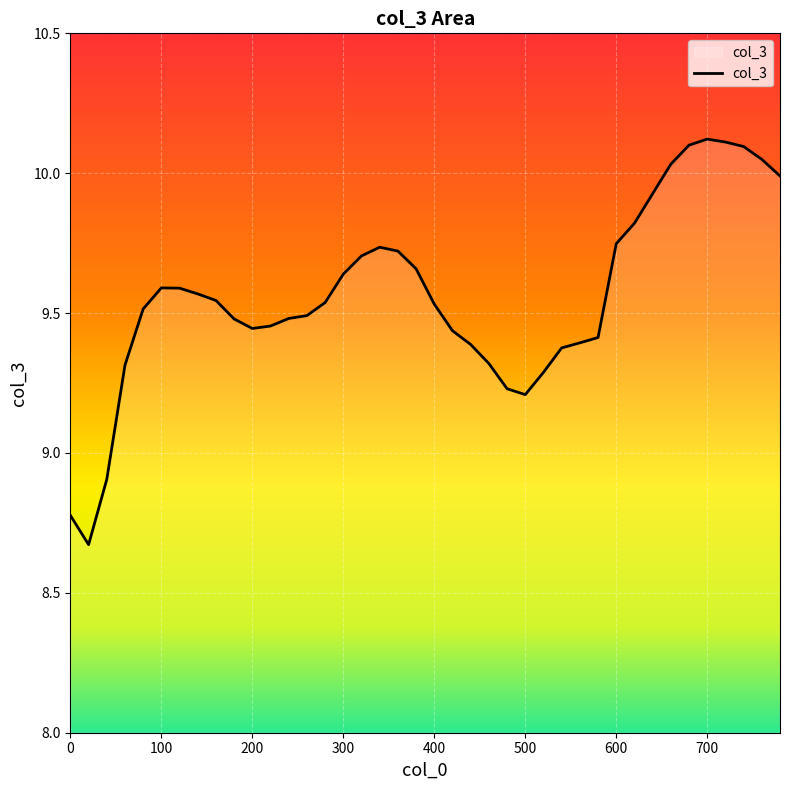

True or false: the data shows 10.1 at 700.

True